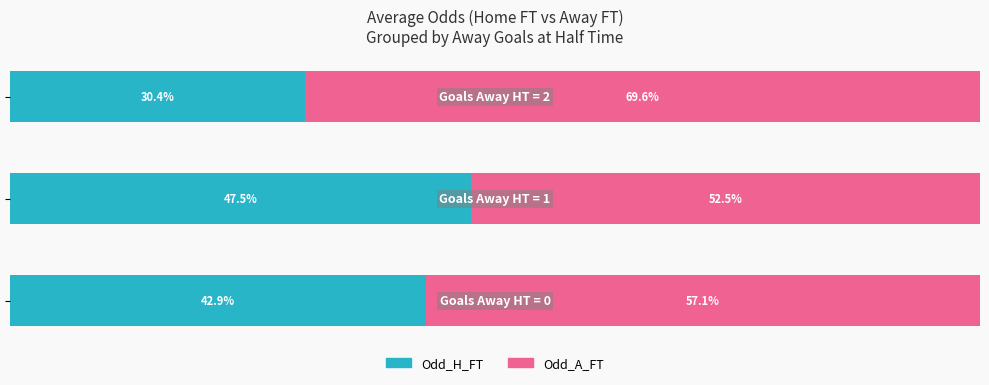

Reading left to right, transcribe all the data shown in this chart.

Odd_H_FT: 42.9	47.5	30.4
Odd_A_FT: 57.1	52.5	69.6